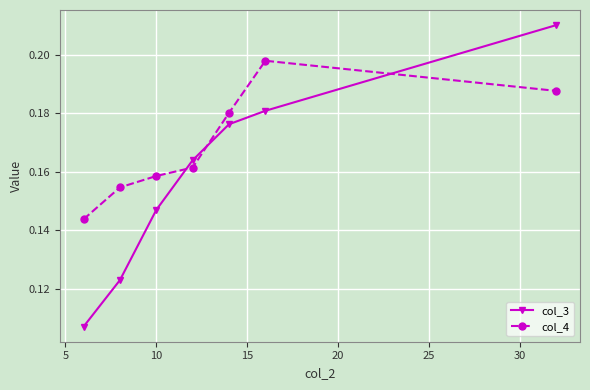

What are all the series names shown in the legend?

col_3, col_4